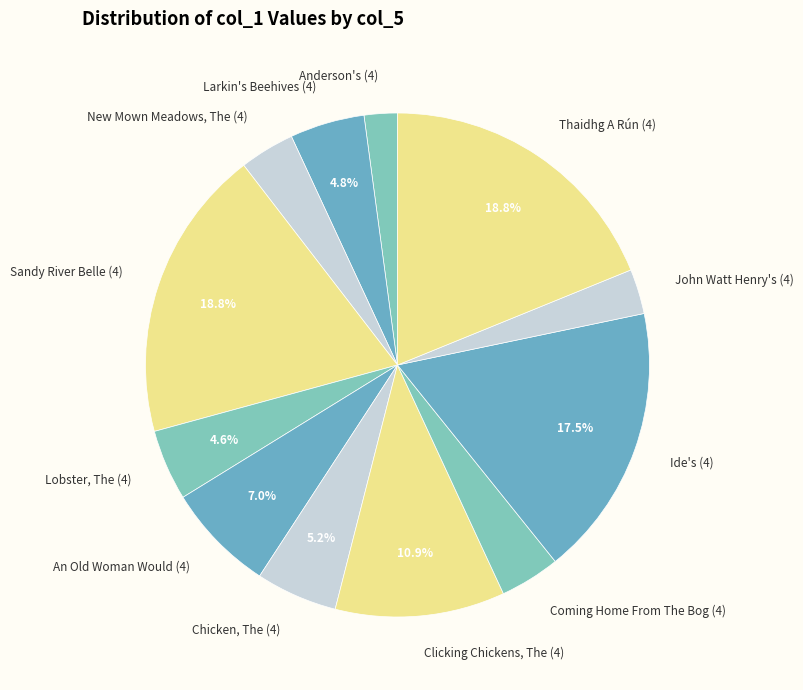

To the nearest percent, what percentage of the pie is Coming Home From The Bog (4)?

4%